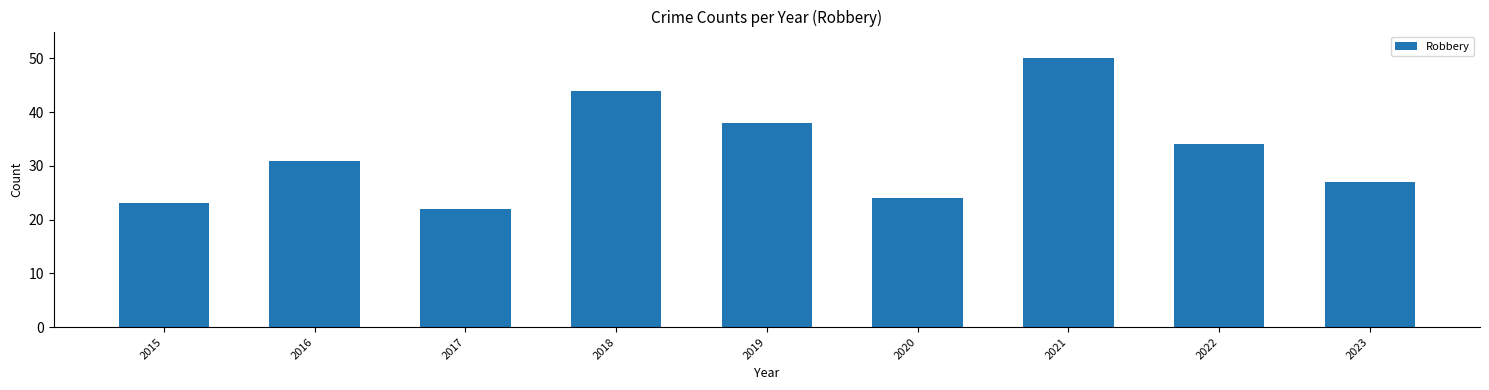

What value does the data have at 2018?

44